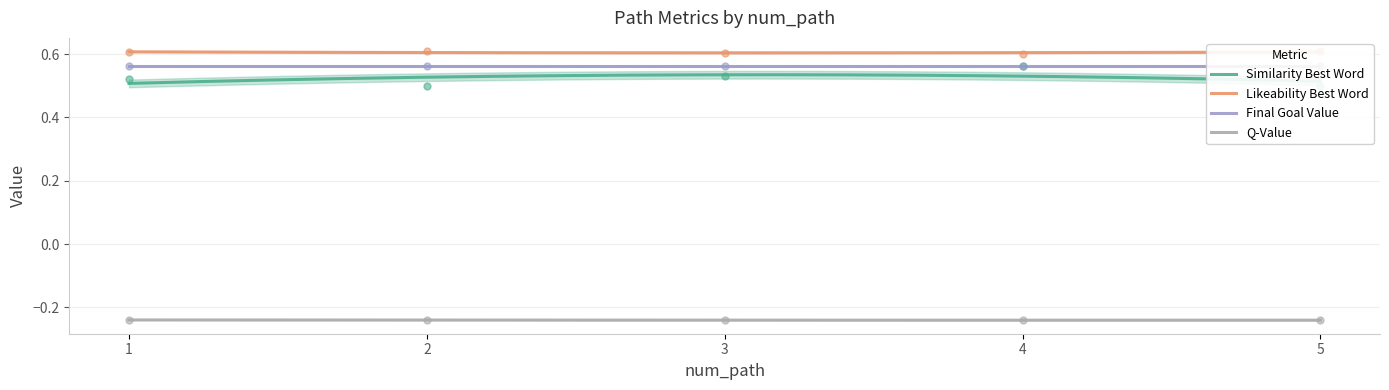

Which series has the largest total across all categories?

li_best_word